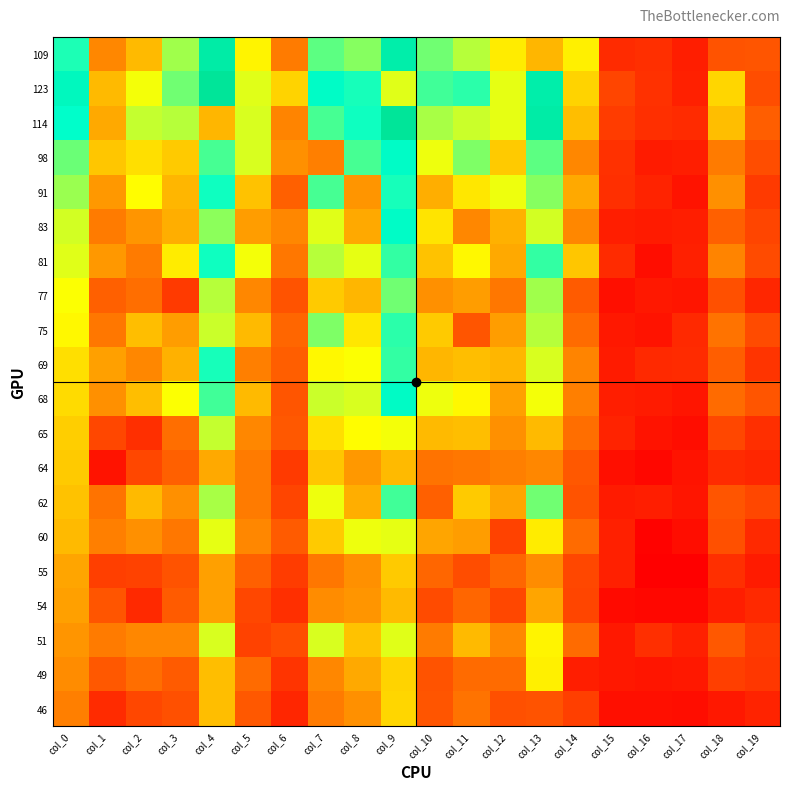

Rank the series by their maximum value, from lowest to highest.

54, 64, 55, 46, 49, 60, 51, 65, 77, 62, 75, 69, 91, 81, 98, 83, 68, 109, 123, 114